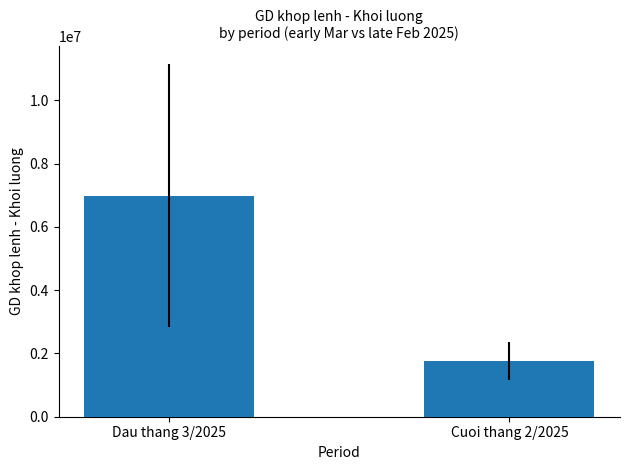

Read the value at Dau thang 3/2025.

6989790.9